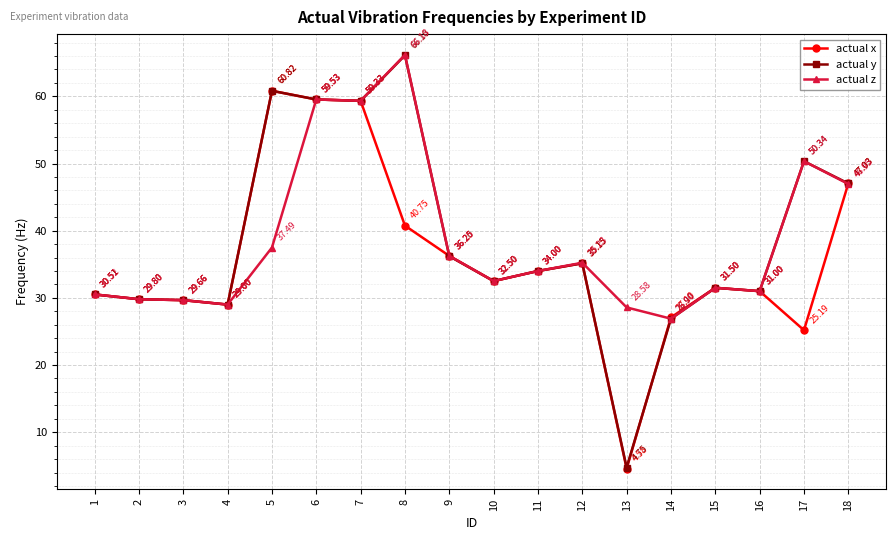

Which series has the largest total across all categories?

actual z